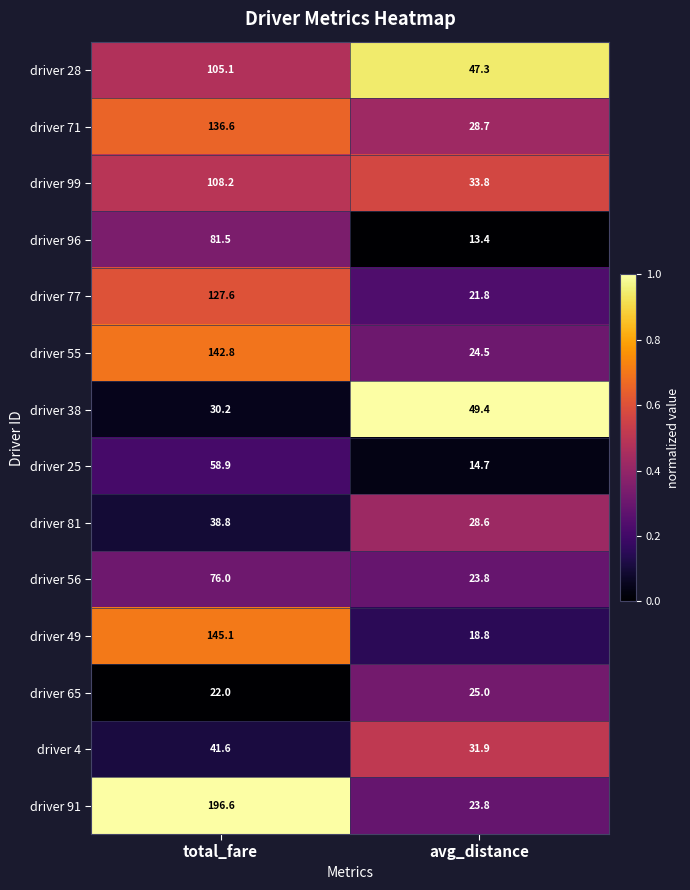

What is the approximate value of driver 28 at avg_distance?

47.3